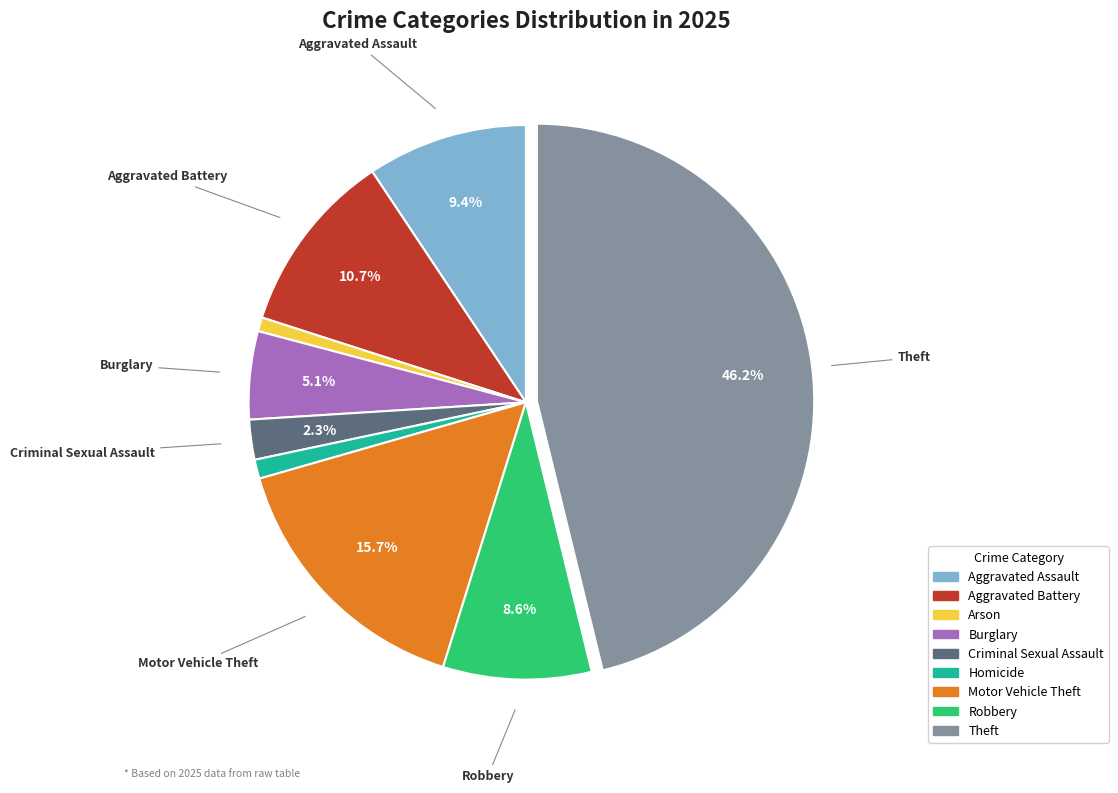

The Homicide slice represents 11% of the pie. True or false?

False